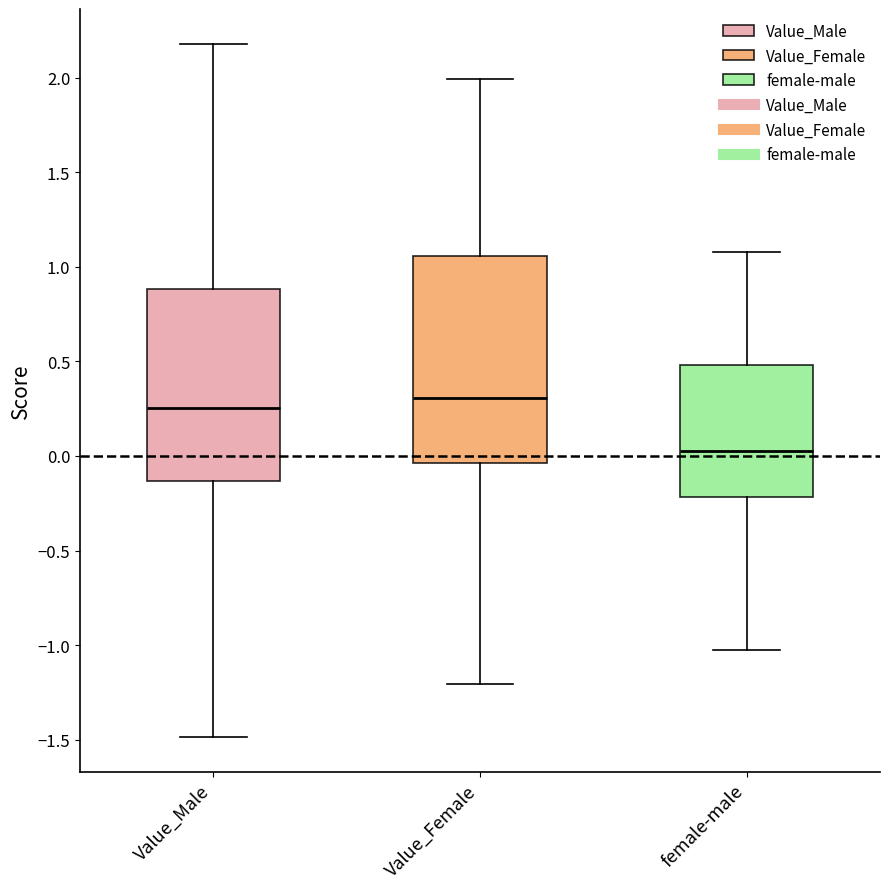

Which box's median line is the lowest?

female-male